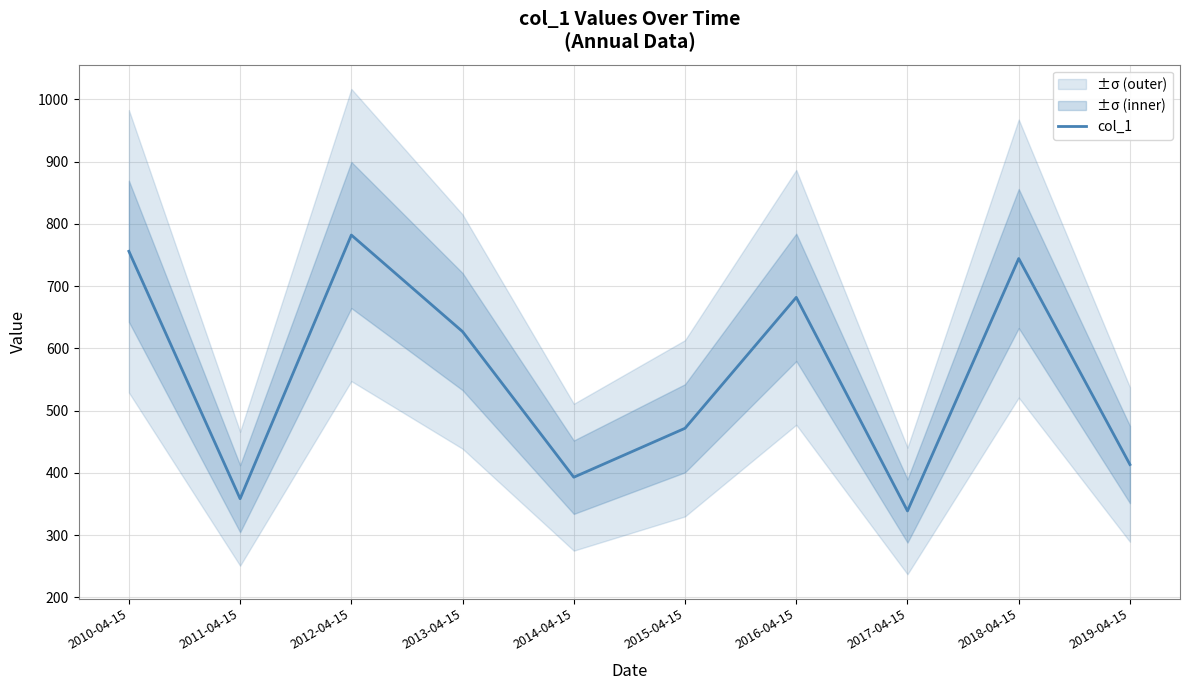

How many series are shown in this chart?

1